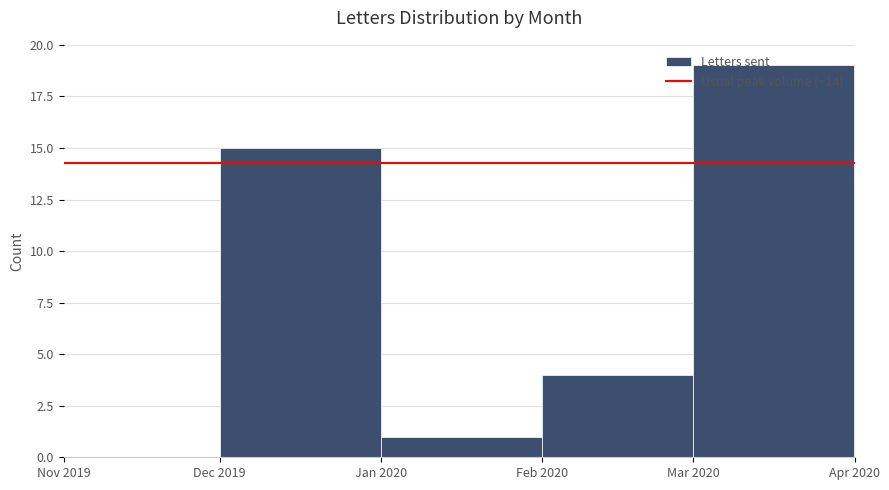

What value does the data have at Dec 2019?

15